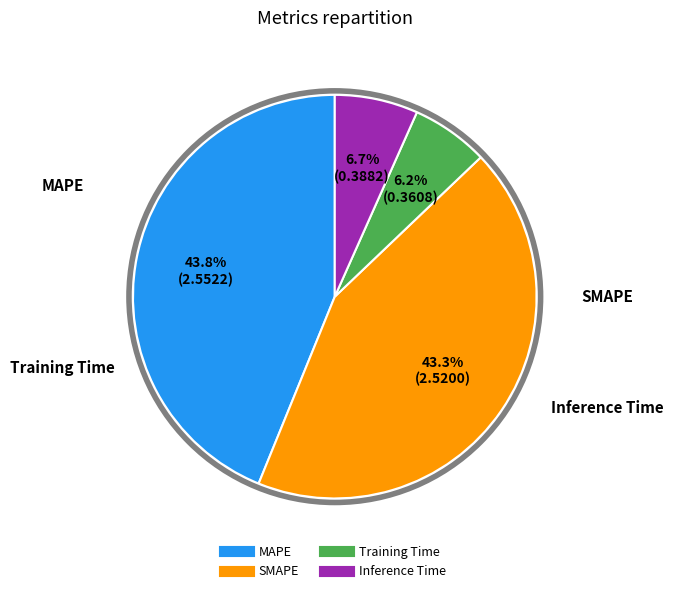

What percentage do SMAPE and MAPE together represent?

87.1%